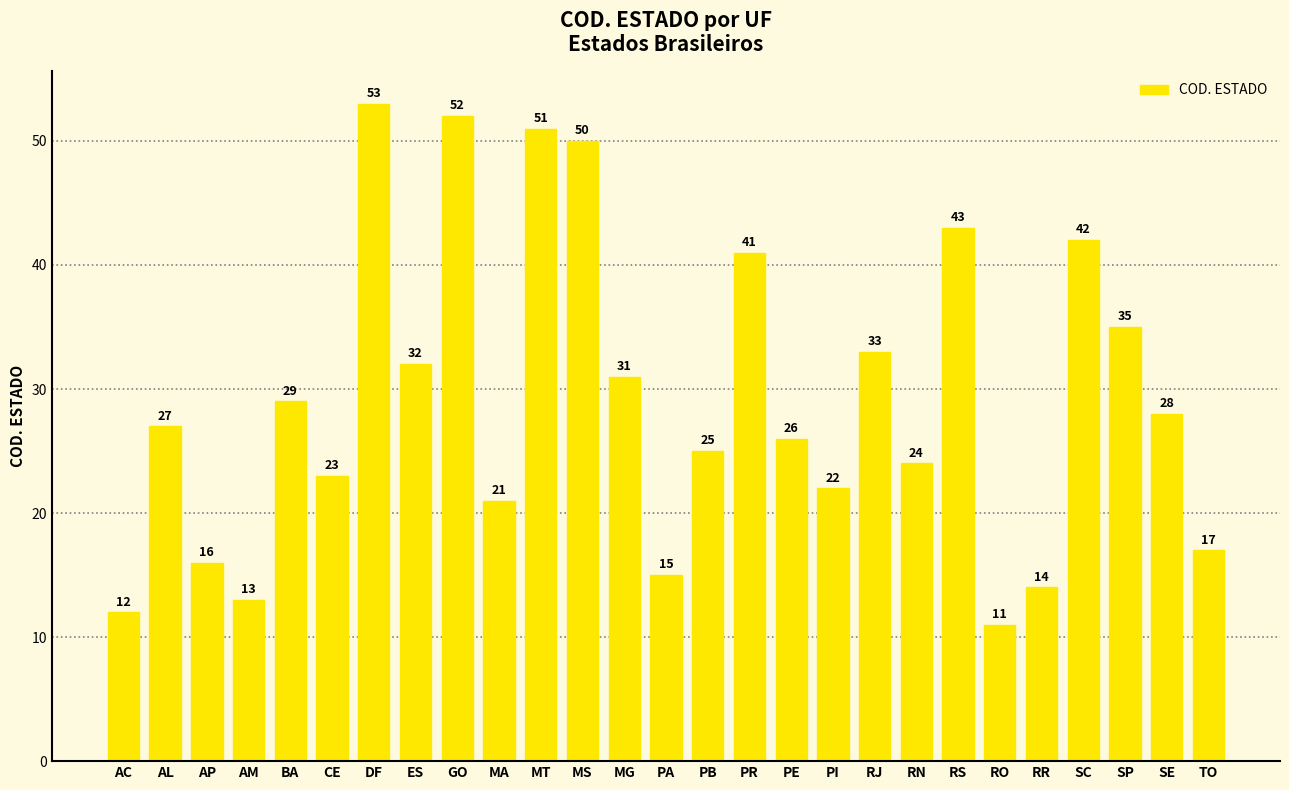

Rank the categories by value from highest to lowest.

DF, GO, MT, MS, RS, SC, PR, SP, RJ, ES, MG, BA, SE, AL, PE, PB, RN, CE, PI, MA, TO, AP, PA, RR, AM, AC, RO